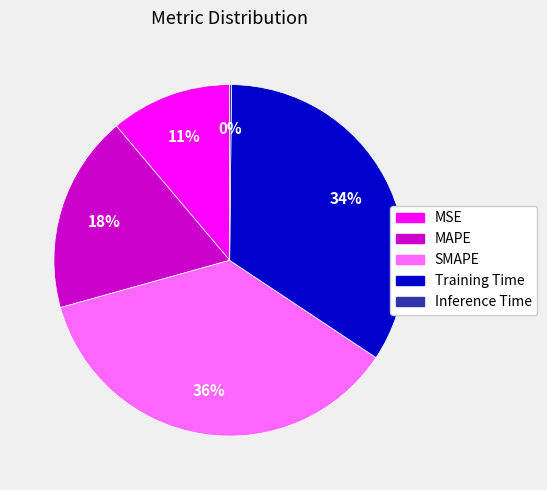

What is the largest slice in the pie chart?

SMAPE